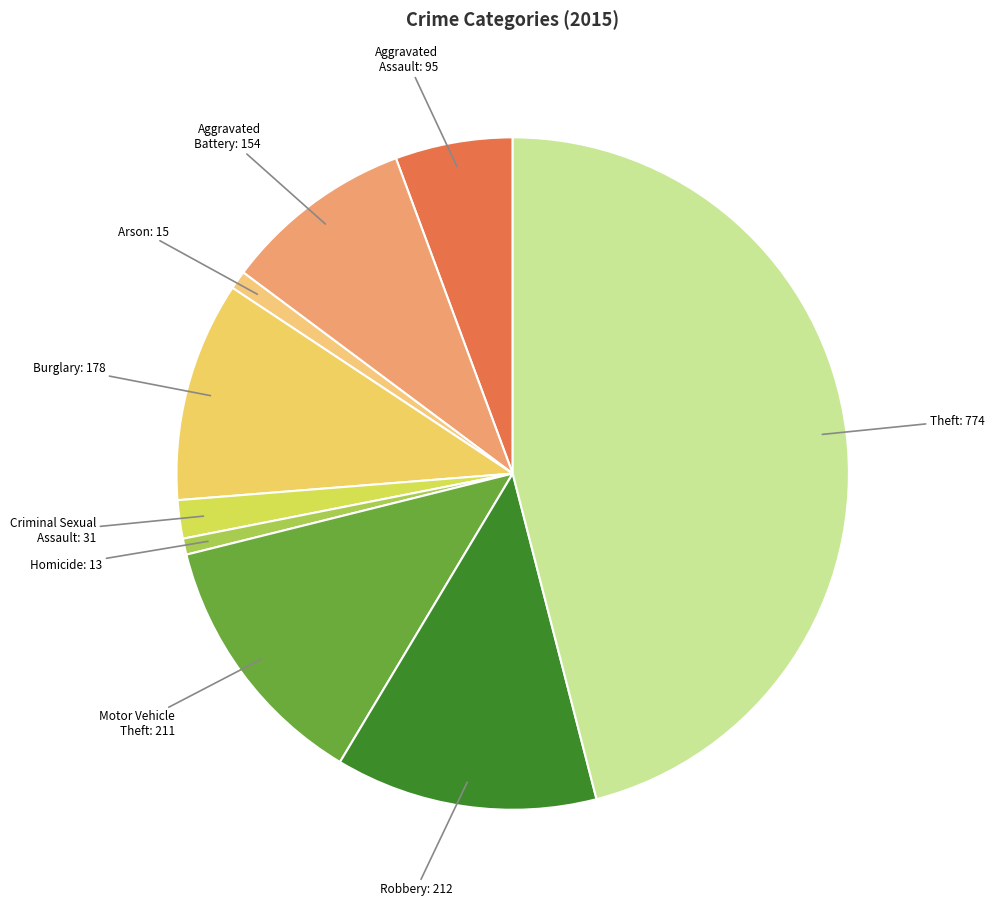

Which slice is the largest?

Theft